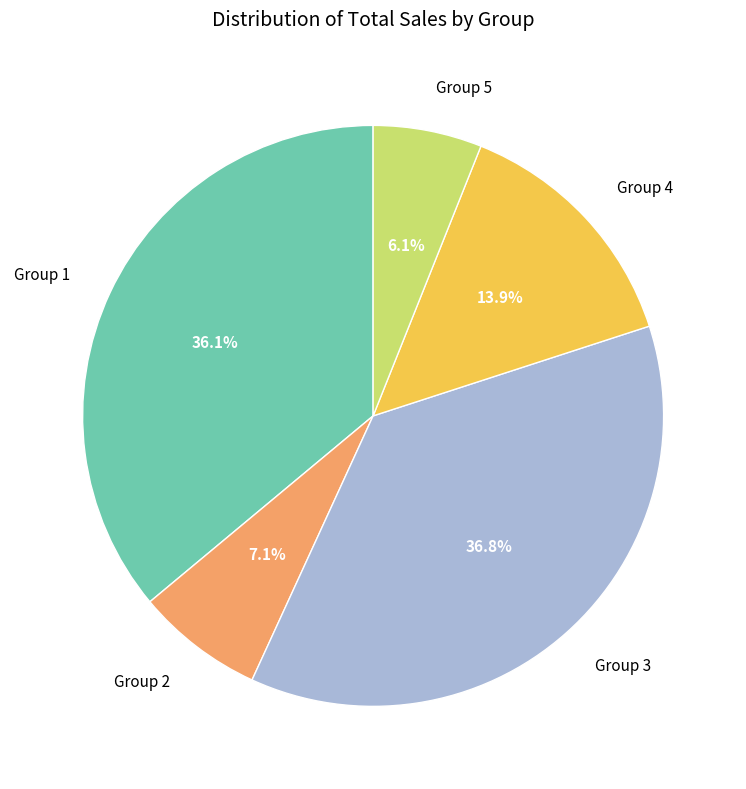

Count the number of slices in the pie.

5